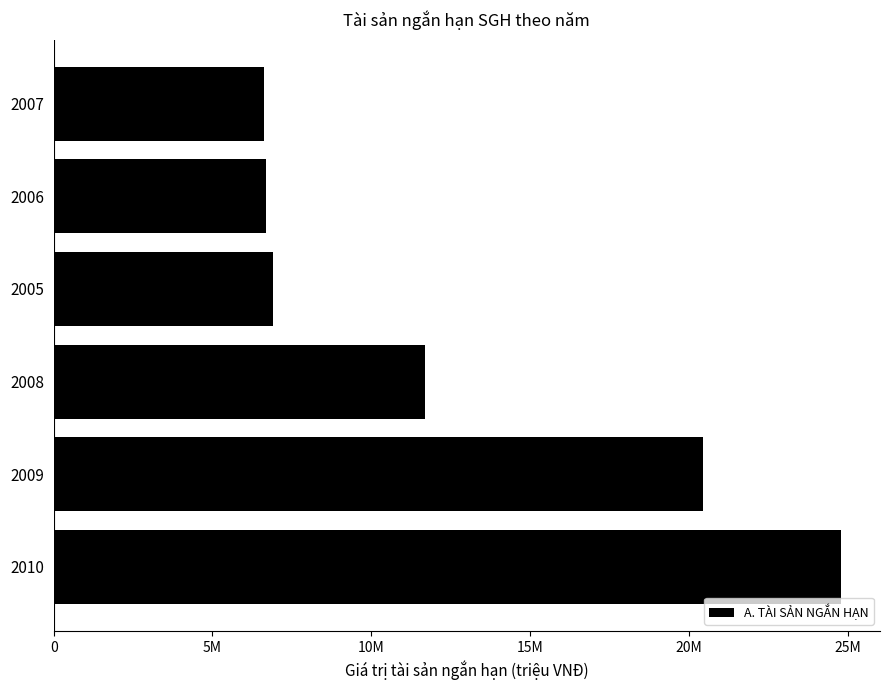

Does the chart contain any negative values?

No